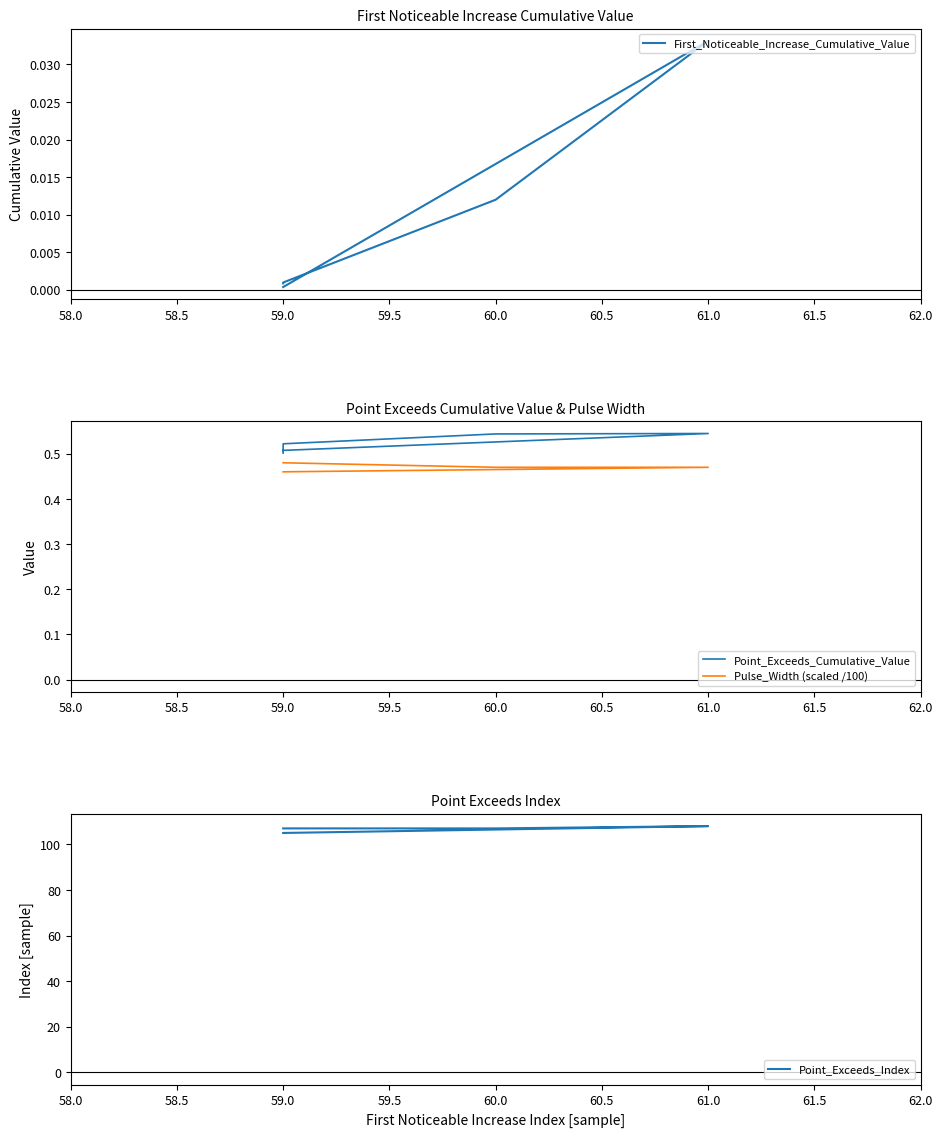

True or false: Pulse_Width (scaled /100) and Point_Exceeds_Index cross at least once.

False